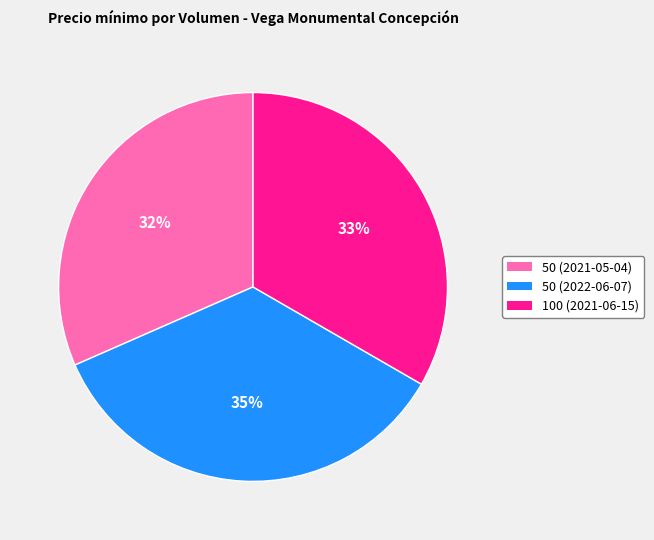

To the nearest percent, what is the difference between the 50 (2022-06-07) and 100 (2021-06-15) slice percentages?

2%